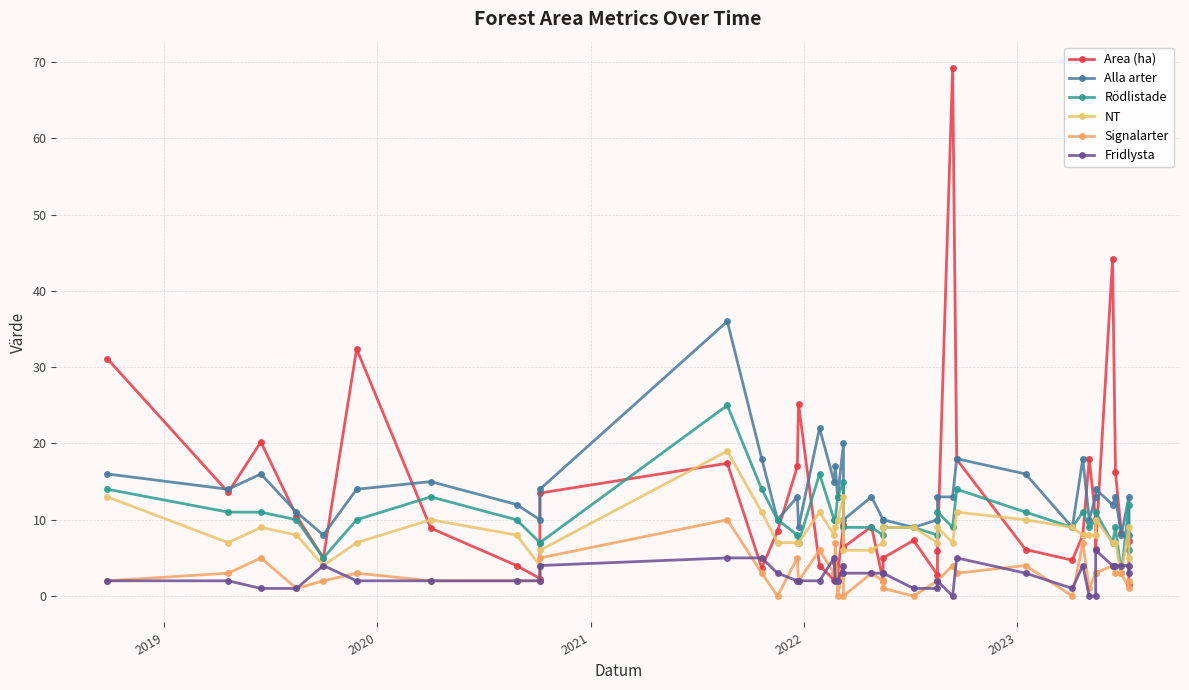

True or false: Fridlysta has a value of 4.4 at 22.

False